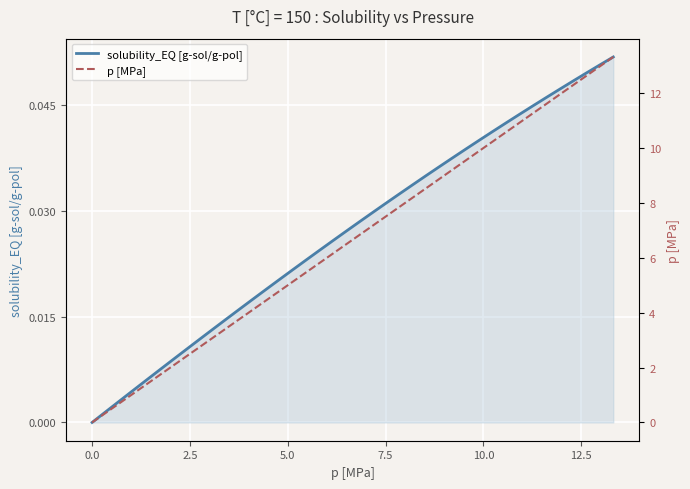

What is the maximum value shown in the chart?

13.3